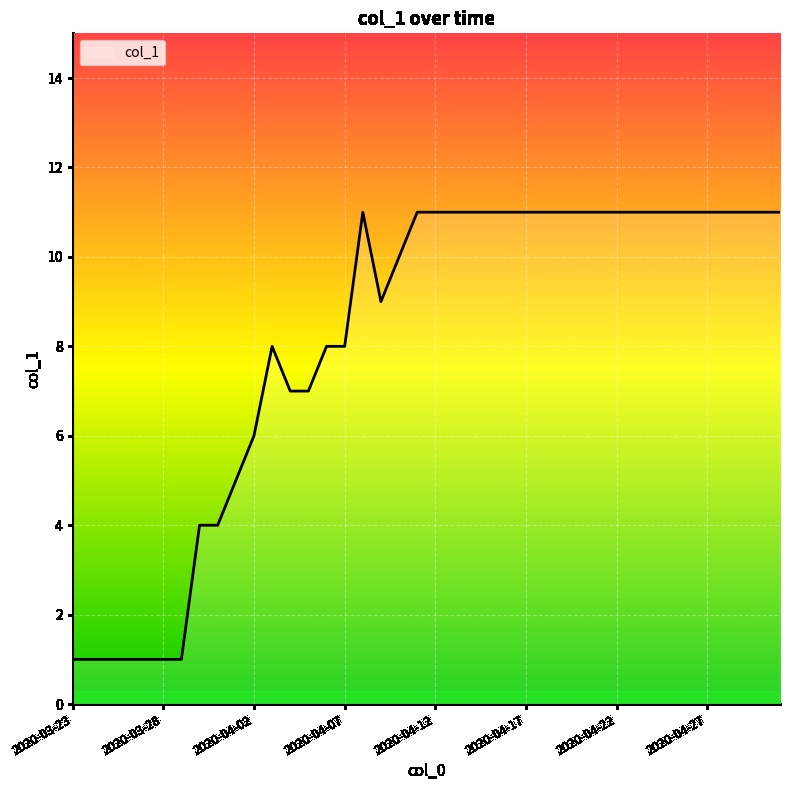

What is the maximum value shown in the chart?

11